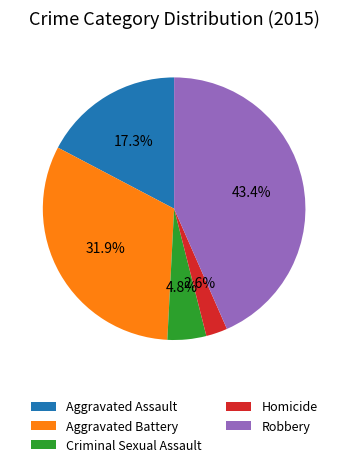

True or false: Criminal Sexual Assault accounts for 17% of the total.

False